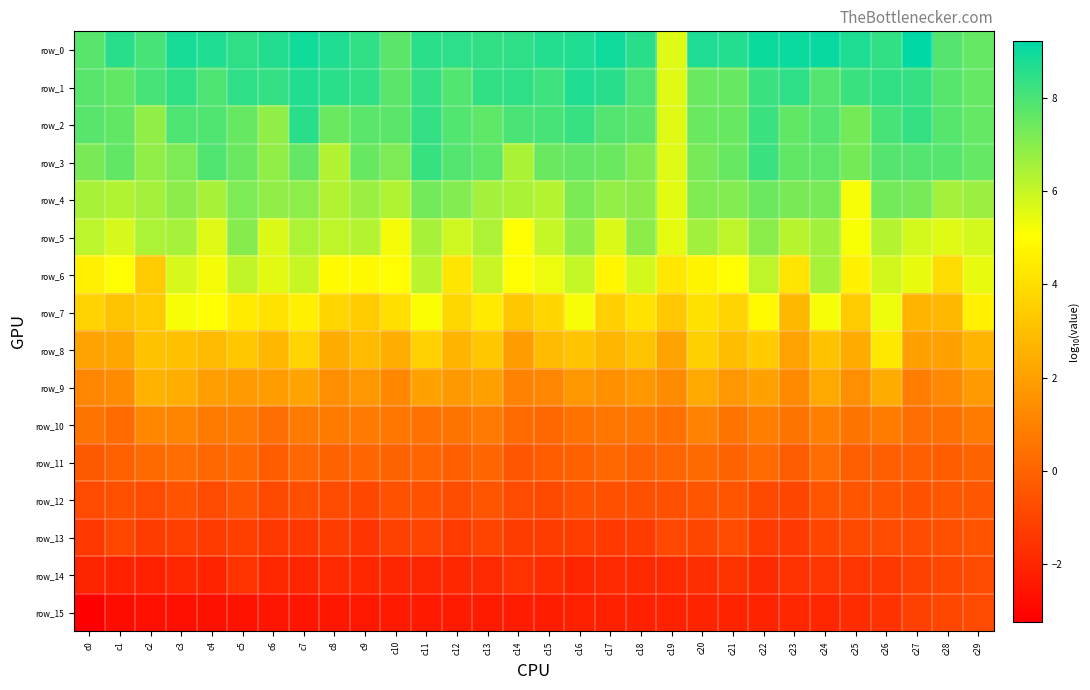

Between c8 and c28, which series saw the biggest shift?

row_15